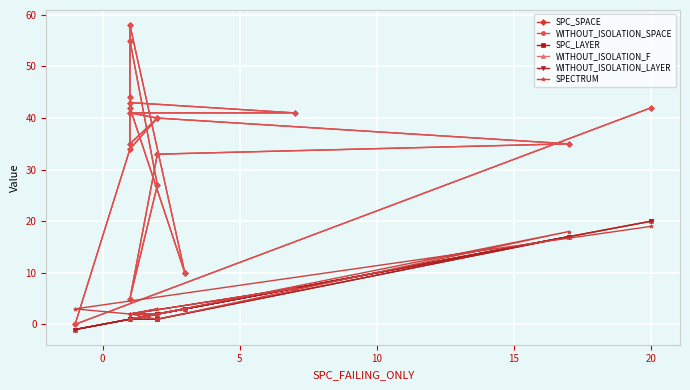

Which series has the widest spread of values?

SPC_SPACE